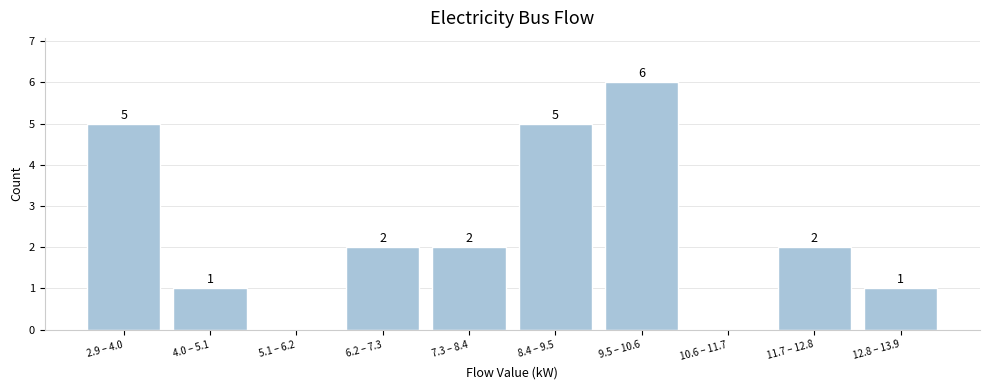

Reading left to right, transcribe all the data shown in this chart.

2.9 – 4.0=5	4.0 – 5.1=1	5.1 – 6.2=0	6.2 – 7.3=2	7.3 – 8.4=2	8.4 – 9.5=5	9.5 – 10.6=6	10.6 – 11.7=0	11.7 – 12.8=2	12.8 – 13.9=1